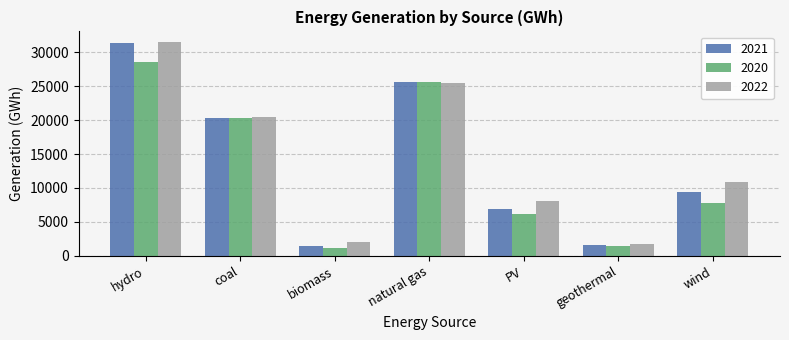

How many bars are there in each group?

3